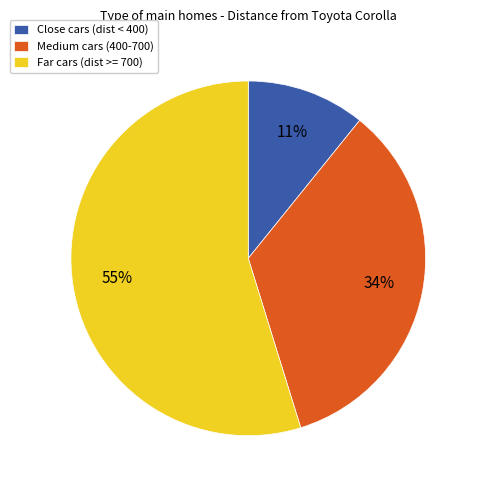

Count the number of slices in the pie.

3